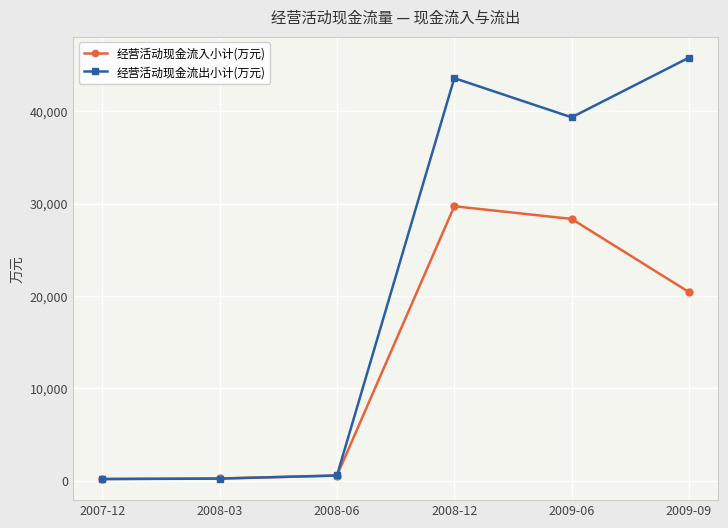

What is the difference between the maximum and minimum values in the 经营活动现金流入小计(万元) series?

29517